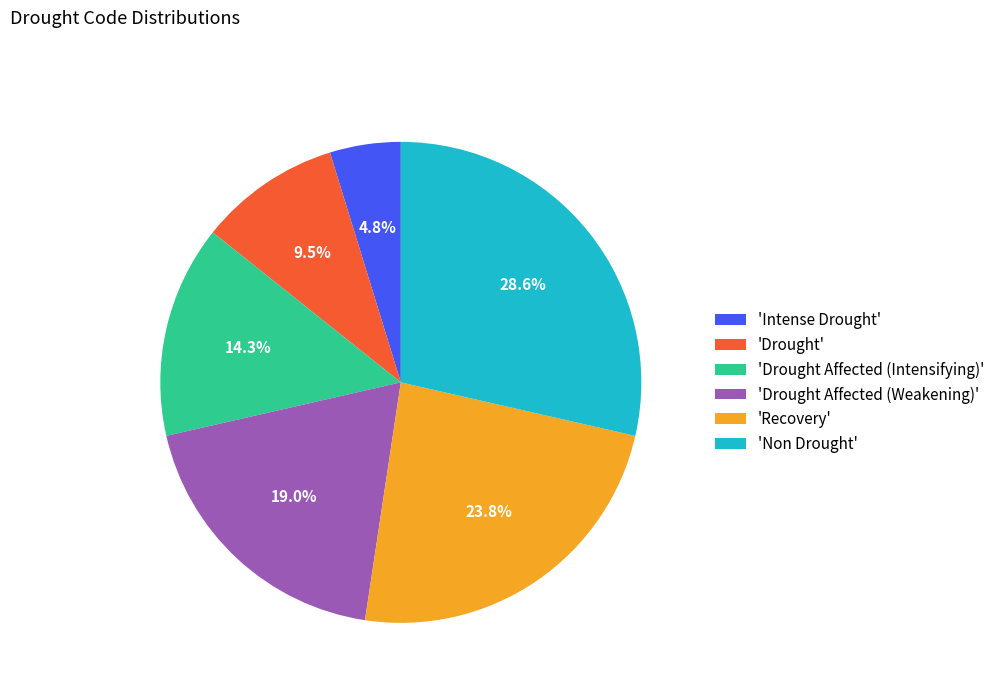

What is the smallest slice in the pie chart?

'Intense Drought'